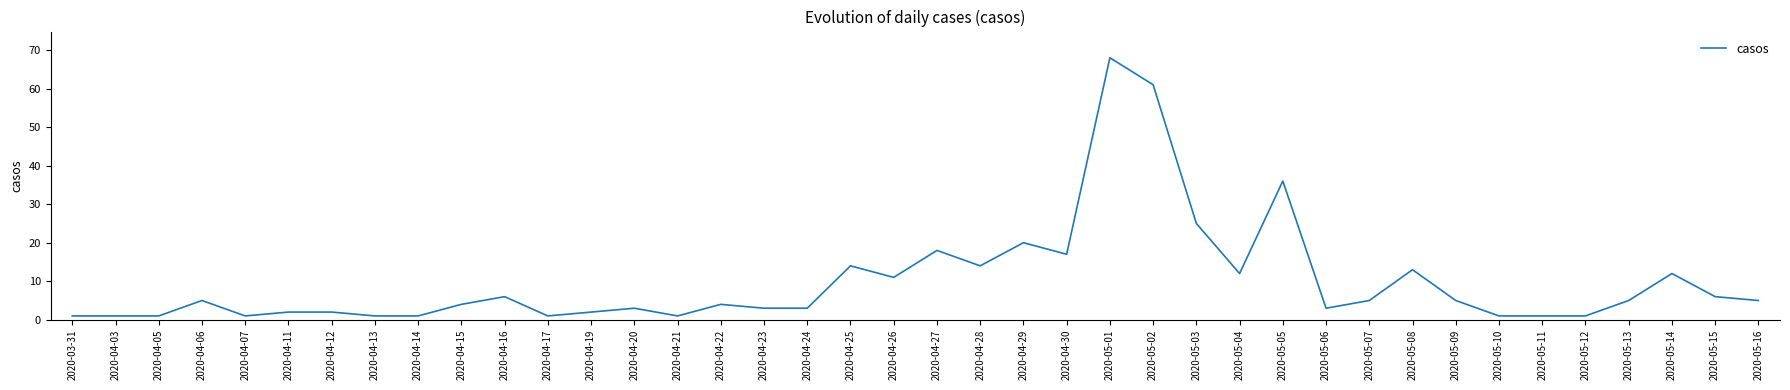

What position from the right is 2020-05-03?

14